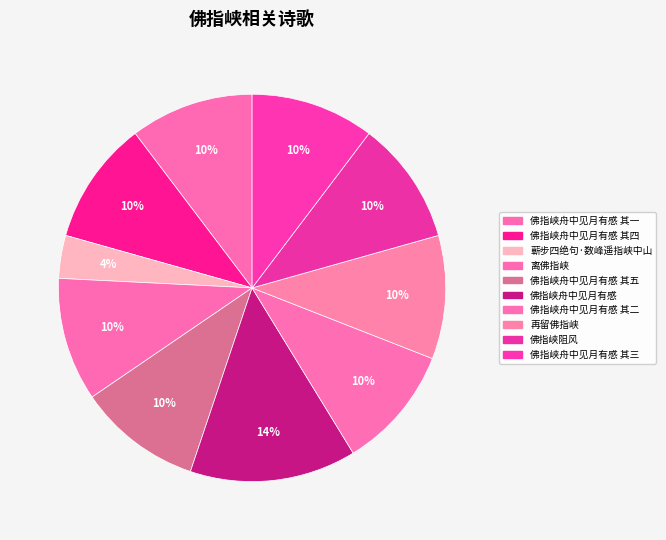

Rank the categories by value from highest to lowest.

佛指峡舟中见月有感, 离佛指峡, 佛指峡舟中见月有感 其五, 佛指峡舟中见月有感 其四, 佛指峡舟中见月有感 其三, 佛指峡舟中见月有感 其二, 佛指峡舟中见月有感 其一, 再留佛指峡, 佛指峡阻风, 蕲步四绝句·数峰遥指峡中山